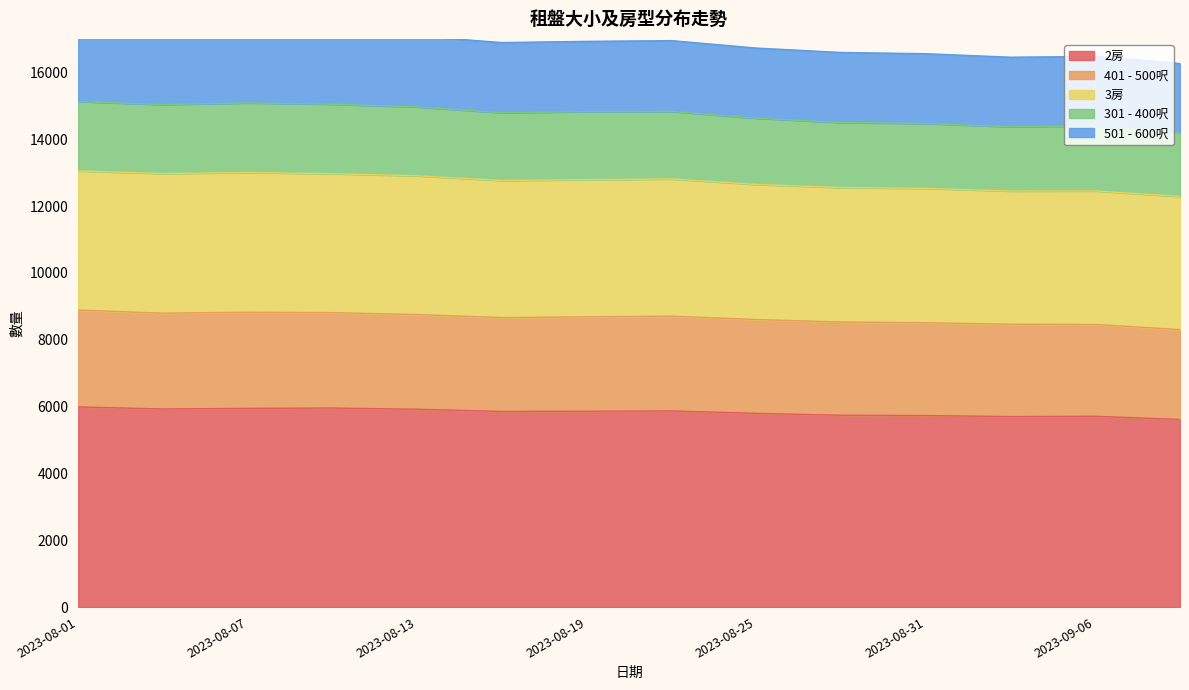

What is the label of the 1st point from the right?

2023-09-09